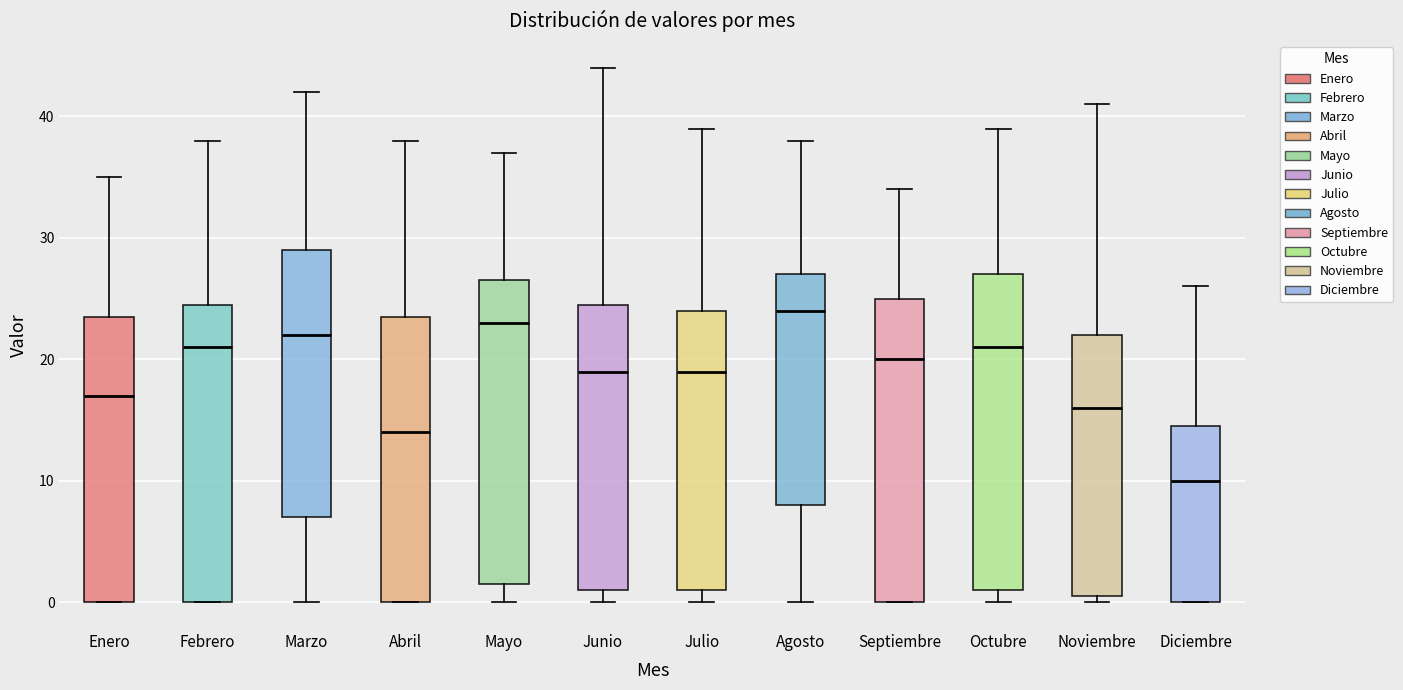

Reading left to right, read every box against the y-axis: the position of its median line, the range the box covers, and the ends of its whiskers. The values are not printed on the chart, so give them approximately, as read against the axis.

Enero: median 17, box 0 to 24, whiskers 0 to 35
Febrero: median 21, box 0 to 25, whiskers 0 to 38
Marzo: median 22, box 7 to 29, whiskers 0 to 42
Abril: median 14, box 0 to 24, whiskers 0 to 38
Mayo: median 23, box 2 to 27, whiskers 0 to 37
Junio: median 19, box 1 to 25, whiskers 0 to 44
Julio: median 19, box 1 to 24, whiskers 0 to 39
Agosto: median 24, box 8 to 27, whiskers 0 to 38
Septiembre: median 20, box 0 to 25, whiskers 0 to 34
Octubre: median 21, box 1 to 27, whiskers 0 to 39
Noviembre: median 16, box 1 to 22, whiskers 0 to 41
Diciembre: median 10, box 0 to 15, whiskers 0 to 26